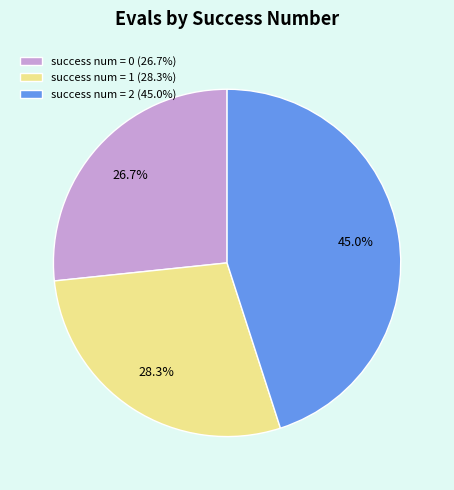

To the nearest percent, what is the difference between the largest and smallest slice percentages?

18%